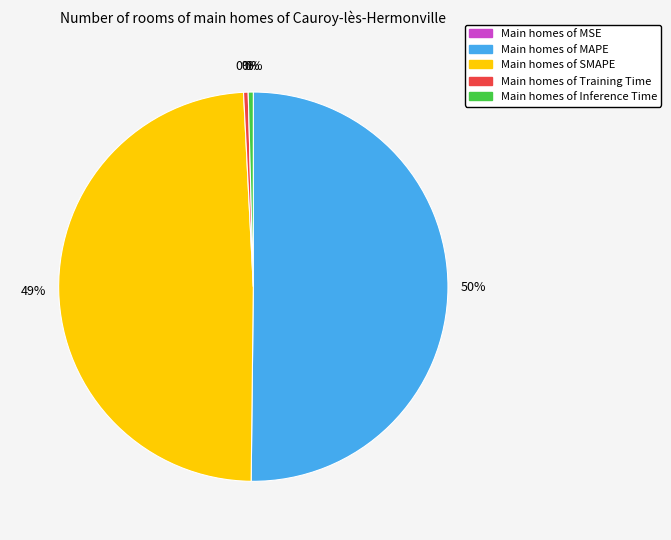

To the nearest percent, what is the average slice percentage?

20%